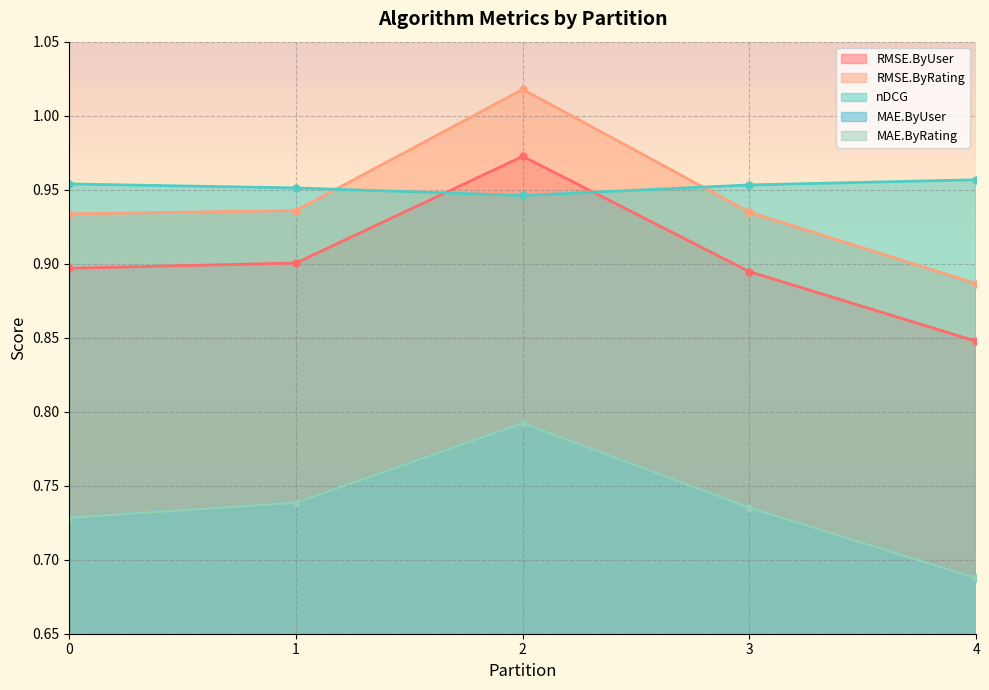

How many lines are shown in the chart?

5